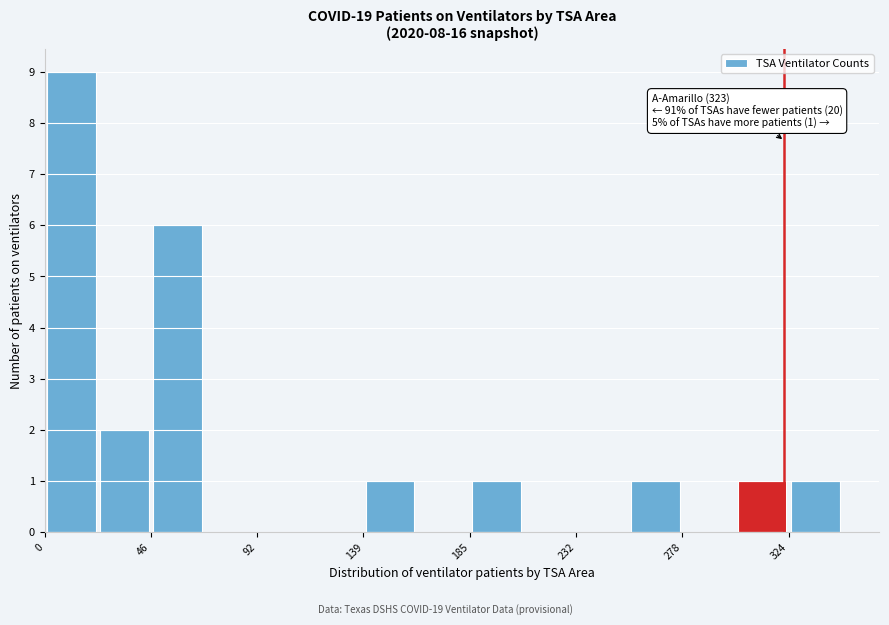

Which range on the x-axis has the tallest bar?

0 to 25